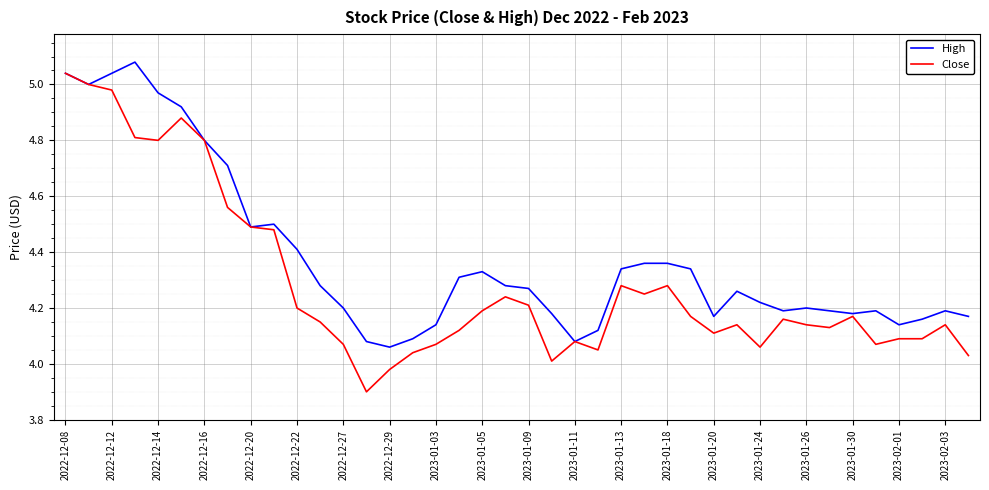

Which series has the largest total across all categories?

High